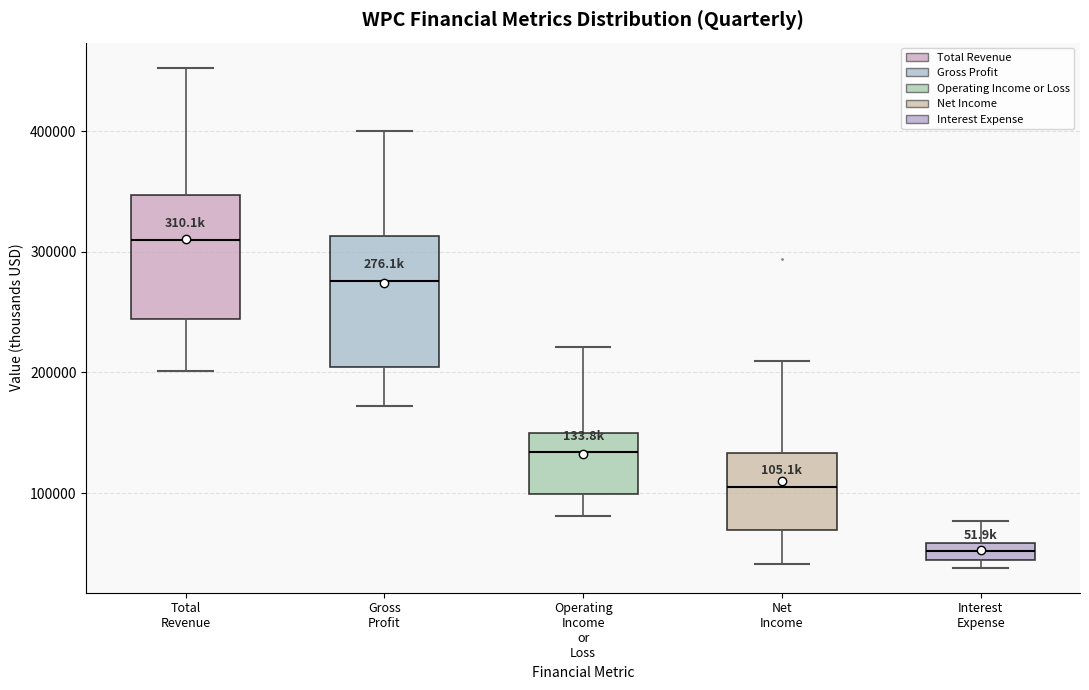

Which box has the highest median line?

Total Revenue